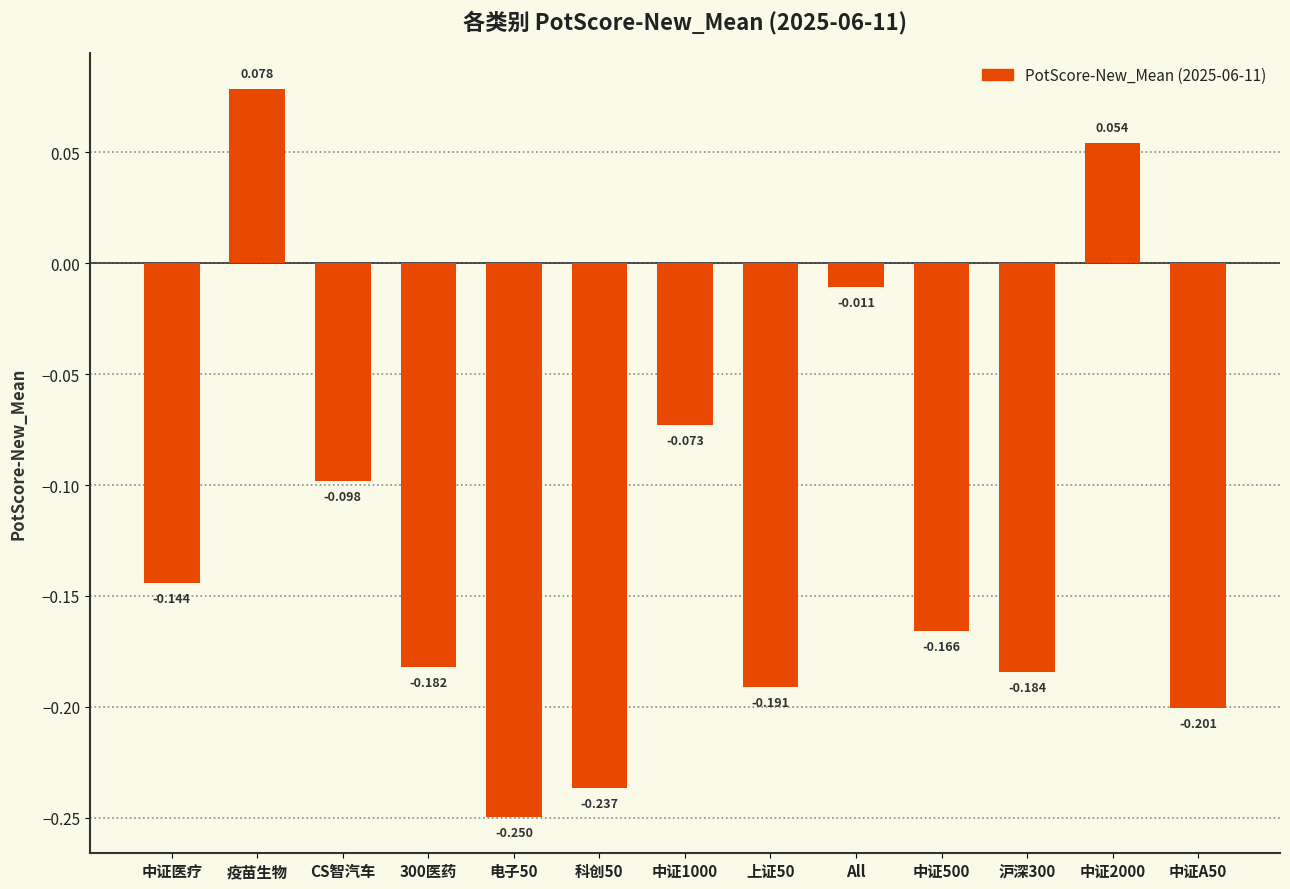

At which category does the chart reach its peak across all series?

疫苗生物